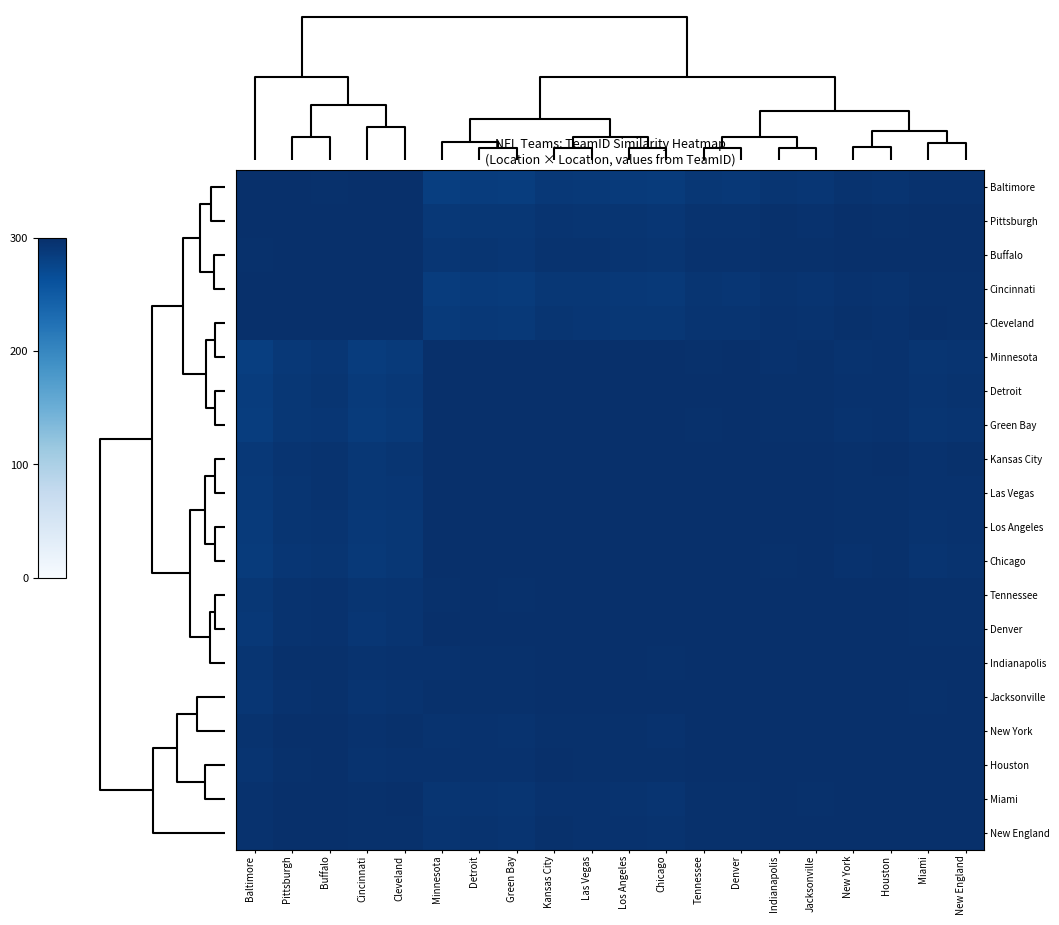

How many categories are shown in the chart?

20